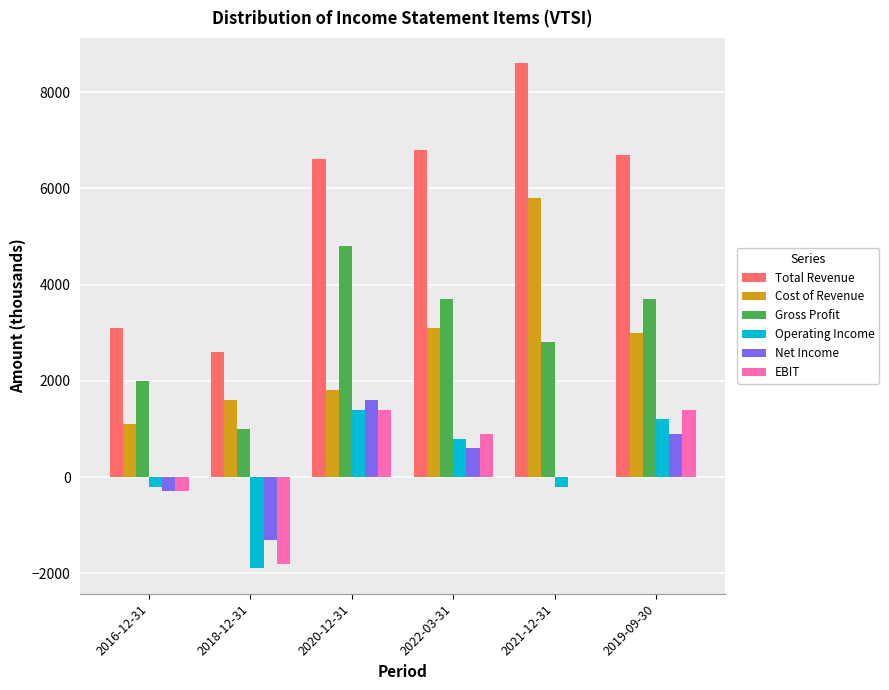

True or false: Total Revenue has a value of 11087 at 2020-12-31.

False